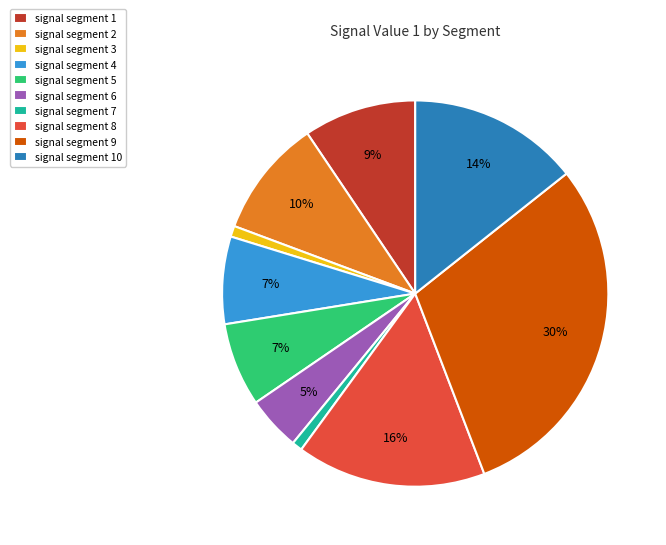

To the nearest percent, what portion does signal segment 5 represent?

7%